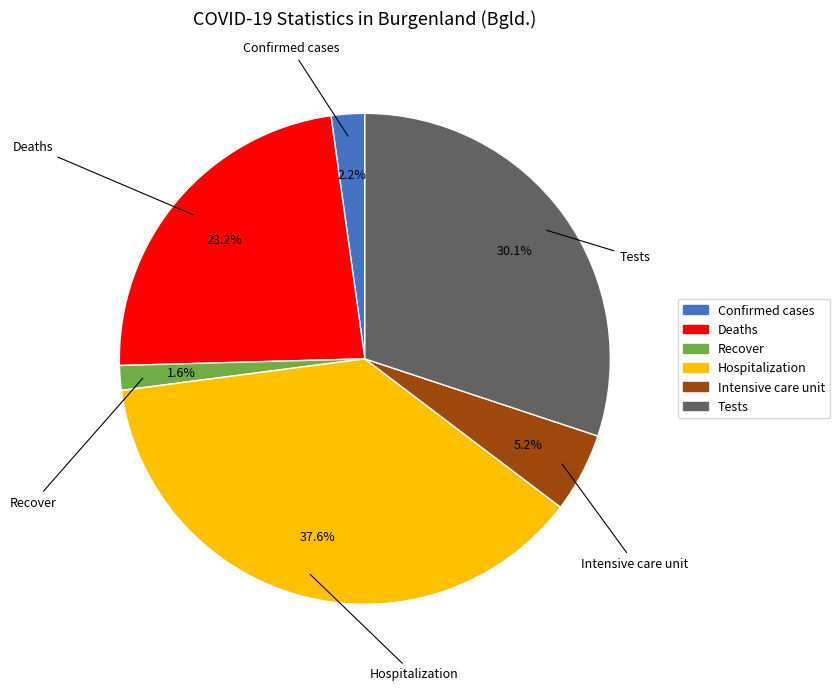

What is the largest slice in the pie chart?

Hospitalization